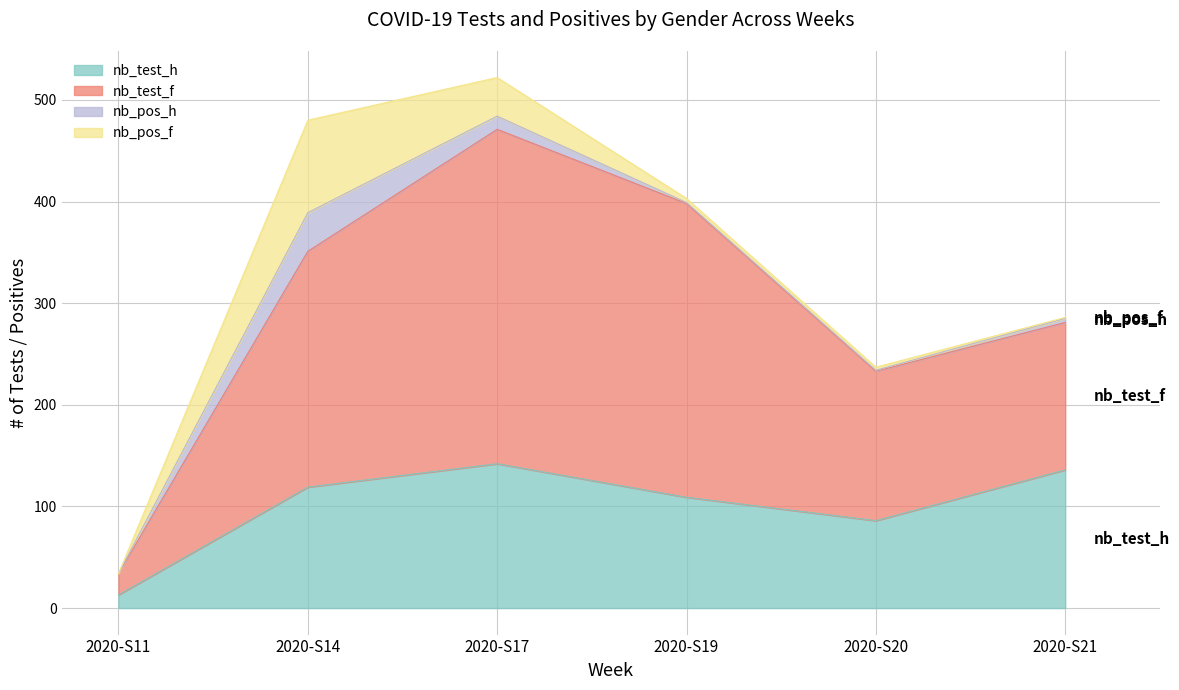

What is the highest value of the nb_test_h series?

142